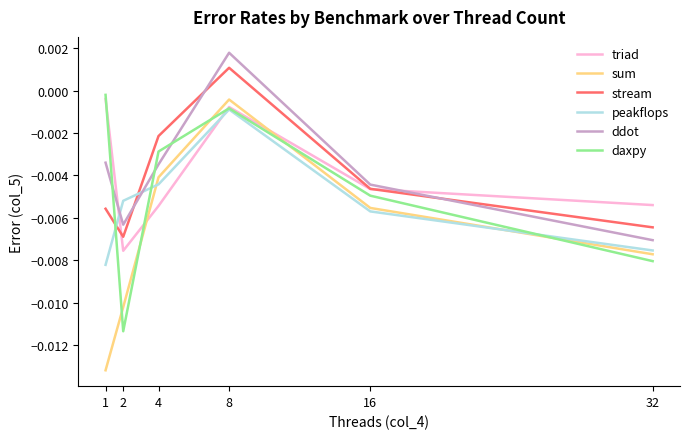

How many times do peakflops and stream cross each other?

2